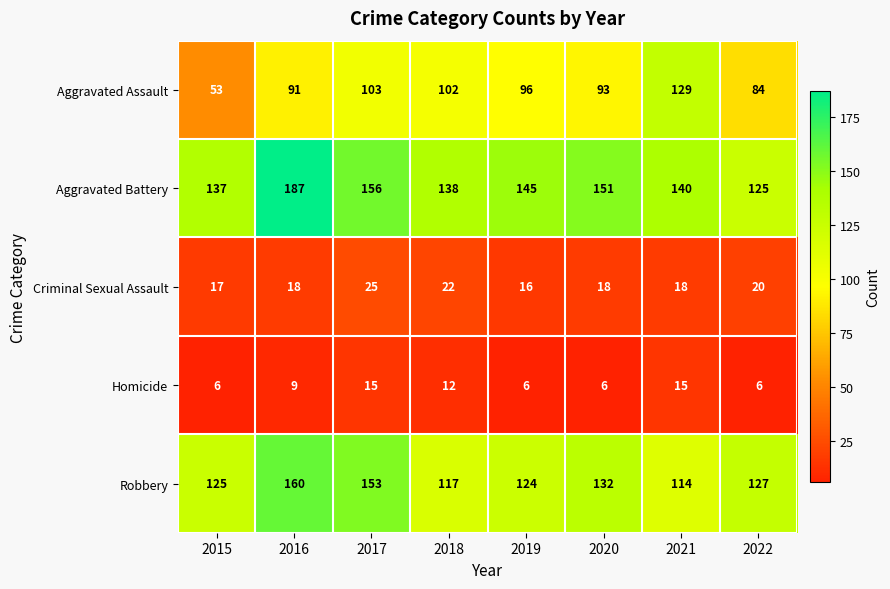

What is the total value across all series at 2021?

416